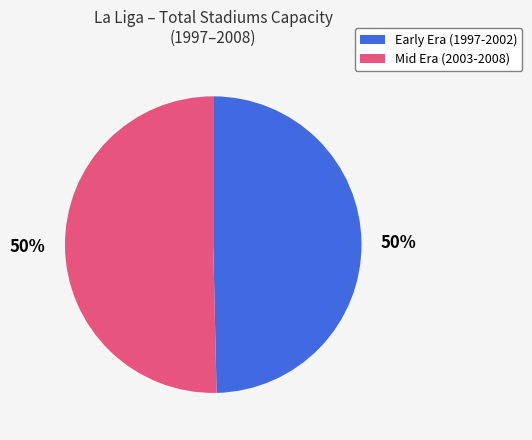

Is the sum of Early Era (1997-2002) and Mid Era (2003-2008) greater than half?

Yes